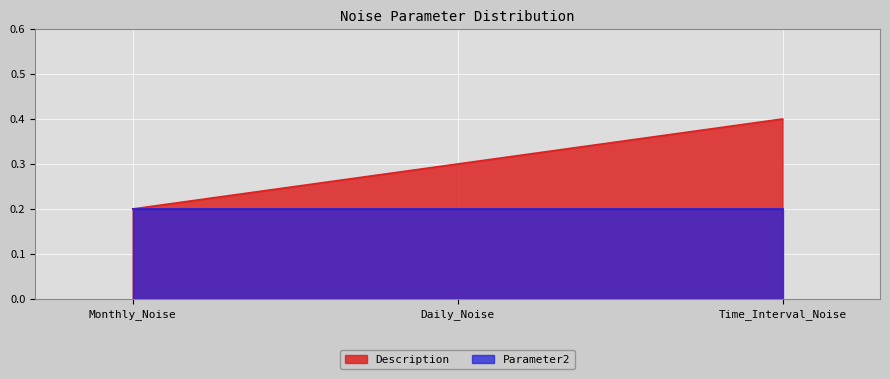

How many values are between 0 and 1?

3